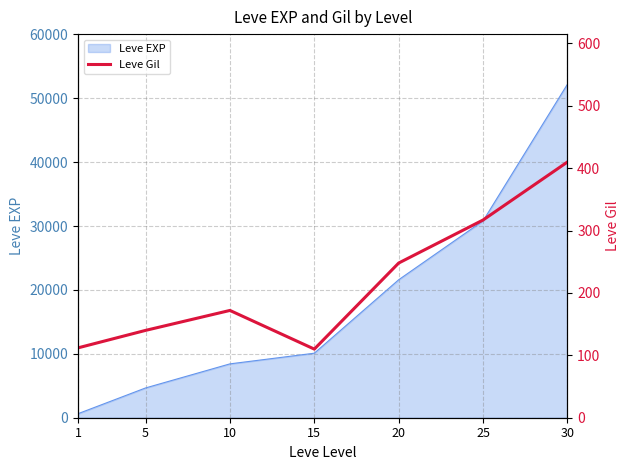

The value at 30 is 141. True or false?

False